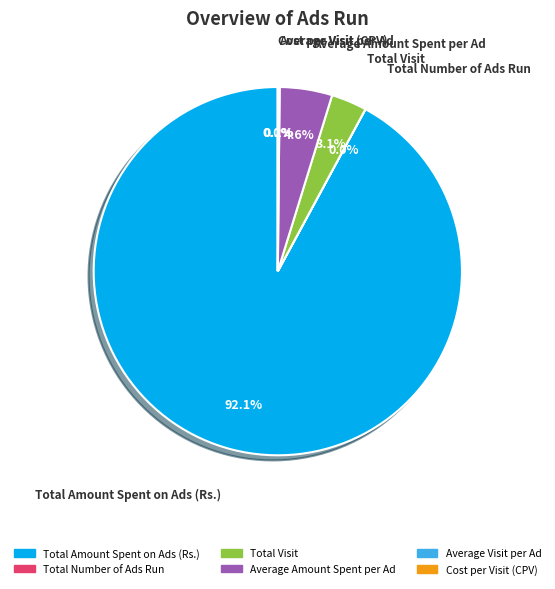

Which category has the biggest portion of the pie?

Total Amount Spent on Ads (Rs.)